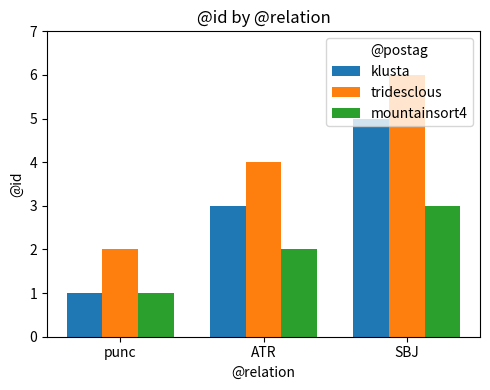

What is the value of the mountainsort4 bar at the 3rd from the left?

3